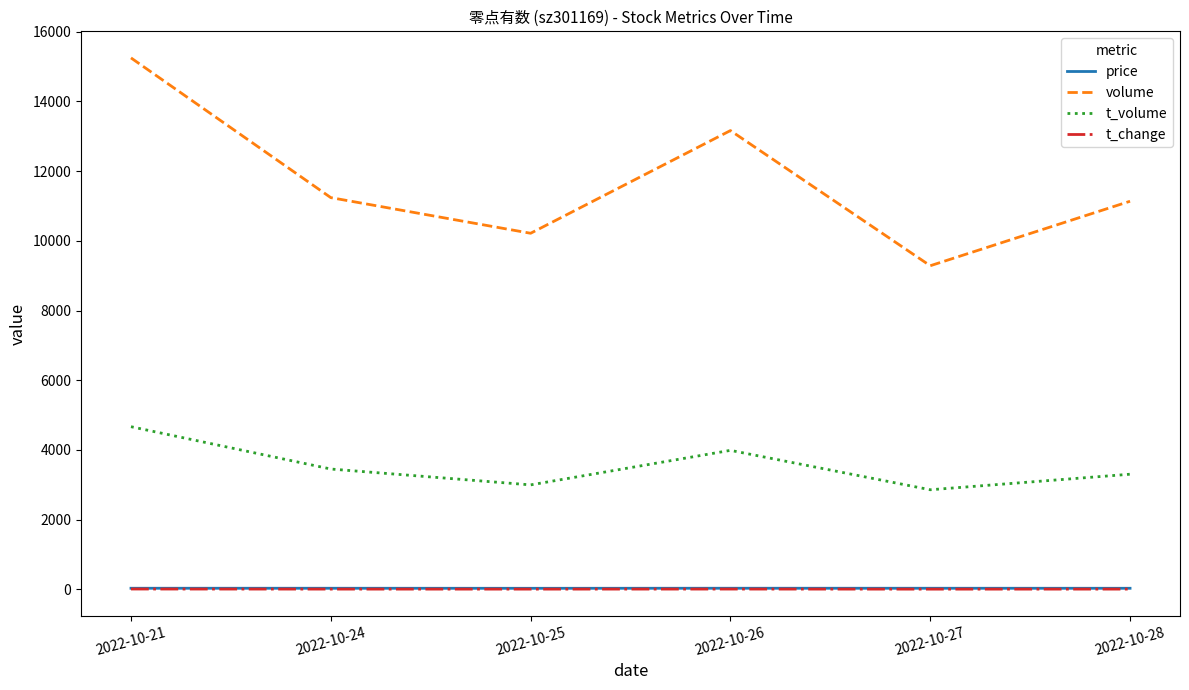

Which series has the largest range (max minus min)?

volume